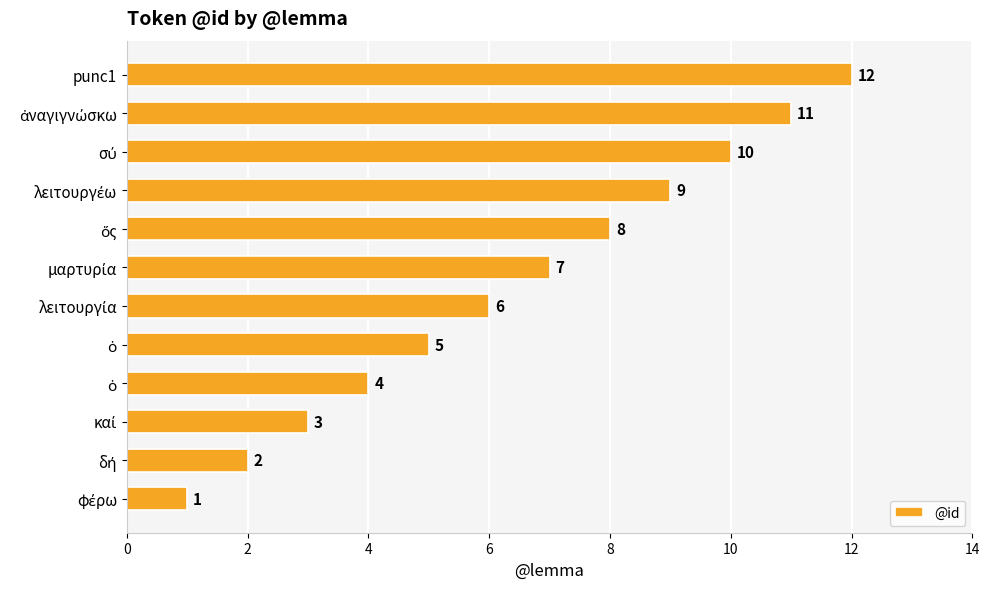

How many data points are less than 7?

6